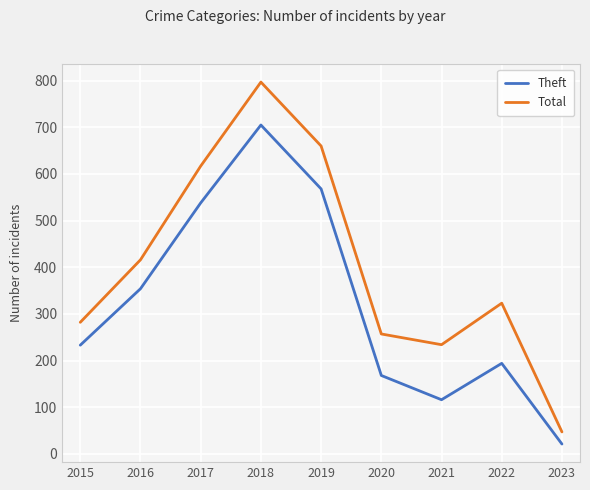

The value of Theft at 2015 is 233. True or false?

True